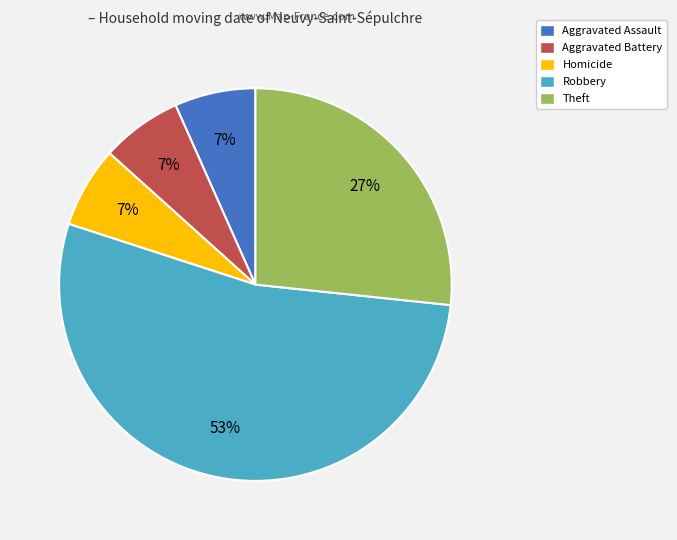

Is there a majority slice in this chart?

Yes